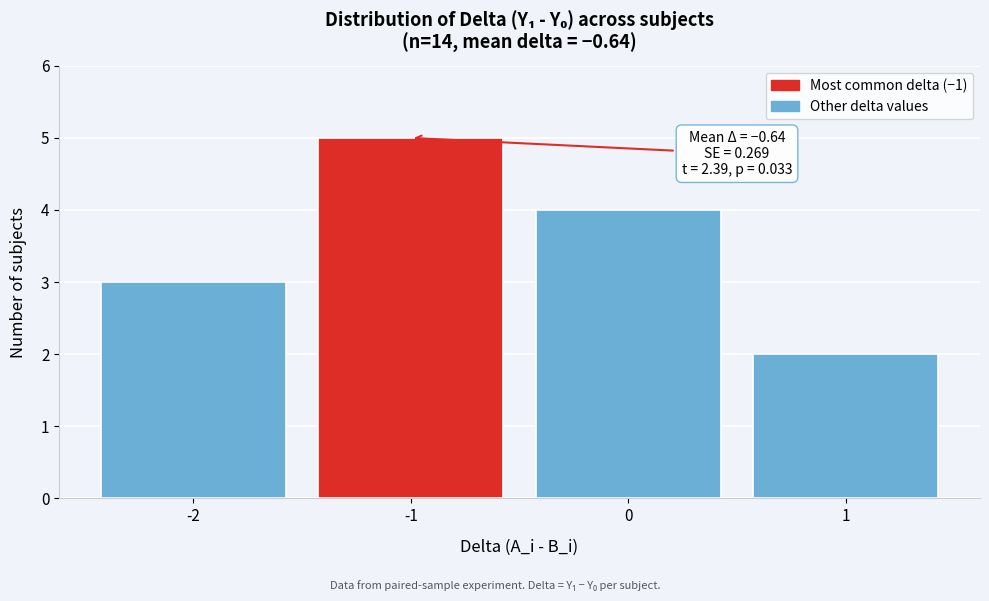

Over which range of the x-axis is the bar tallest?

-1.5 to -0.5